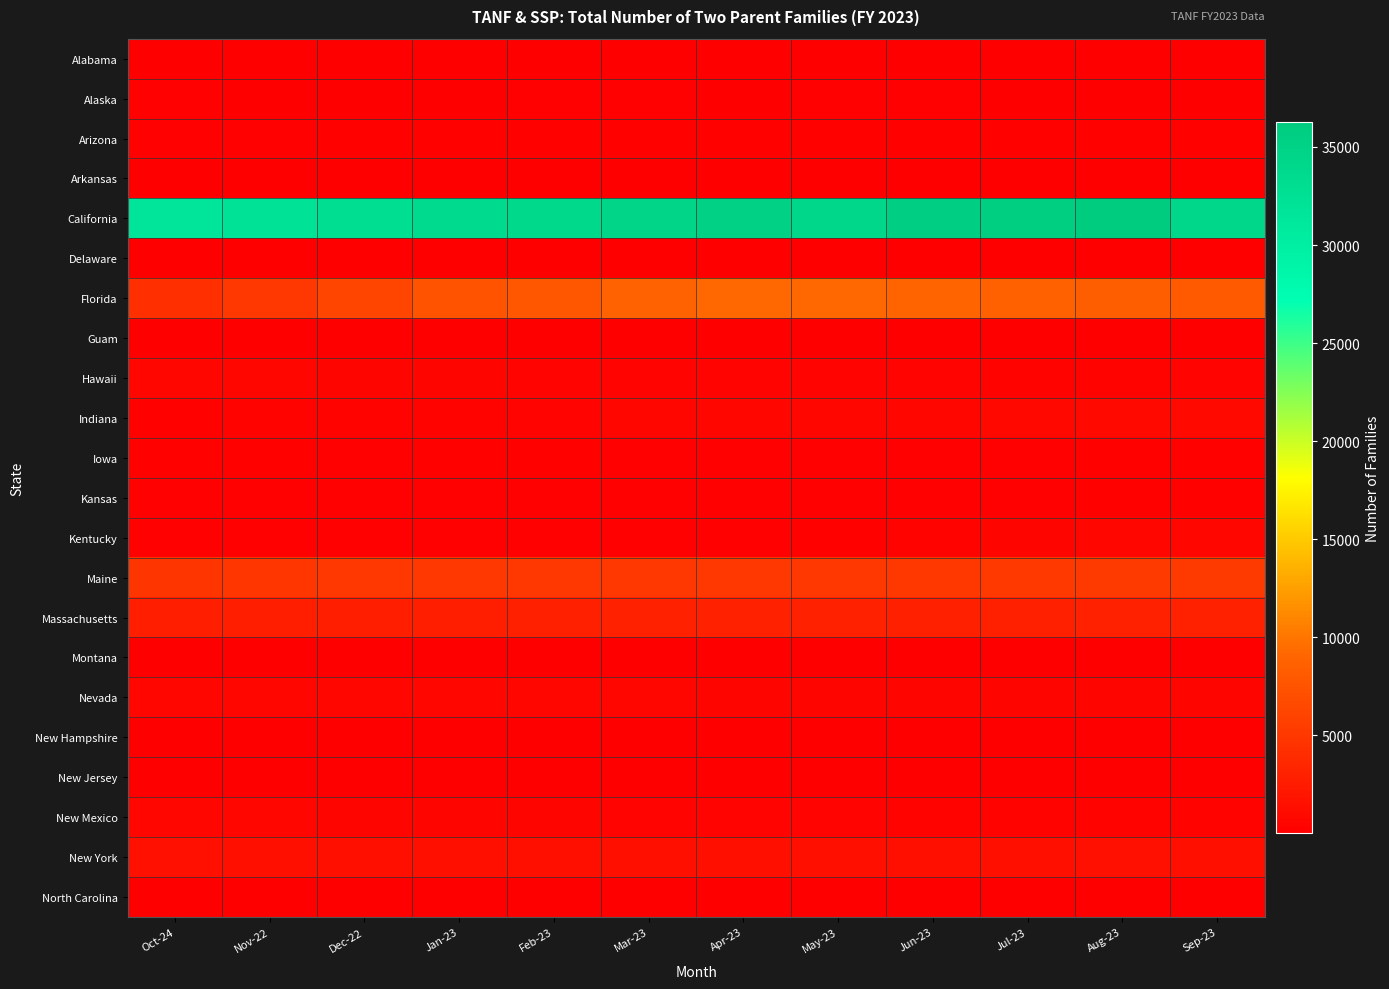

How many categories are shown in the chart?

12